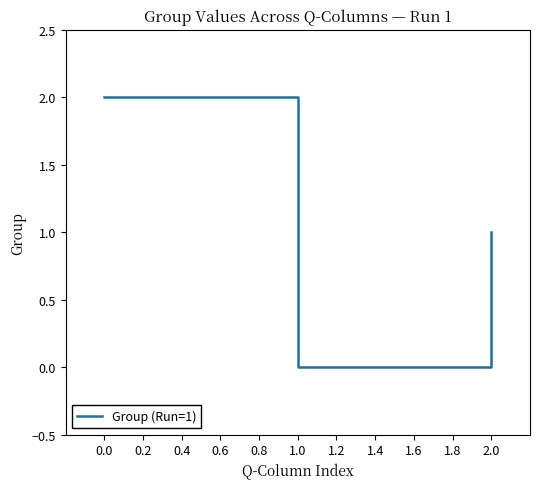

Reading left to right, list all the values displayed in this chart.

0.0=2	1.0=0	2.0=1